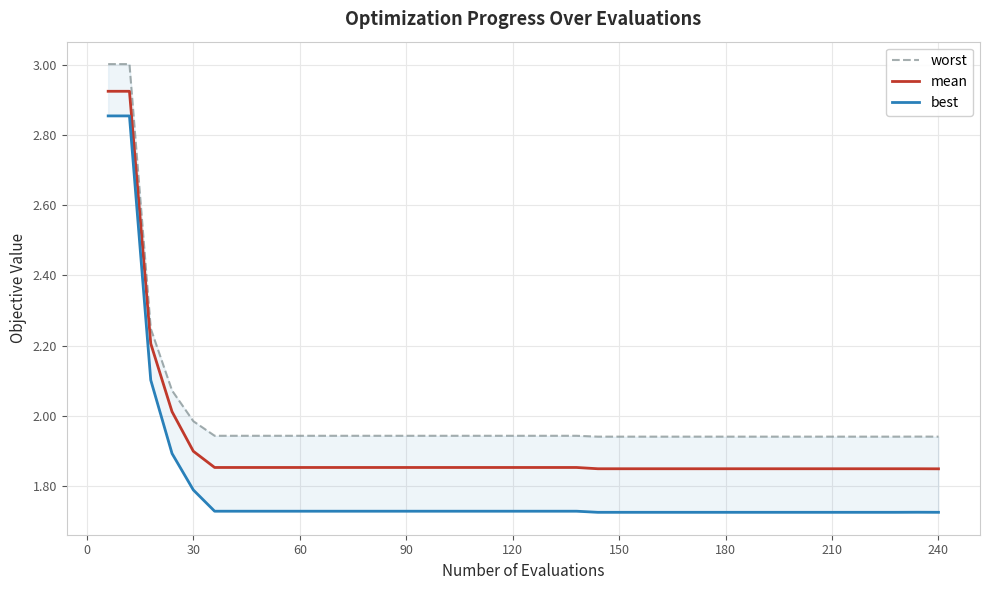

At how many categories does at least one series exceed 2?

4